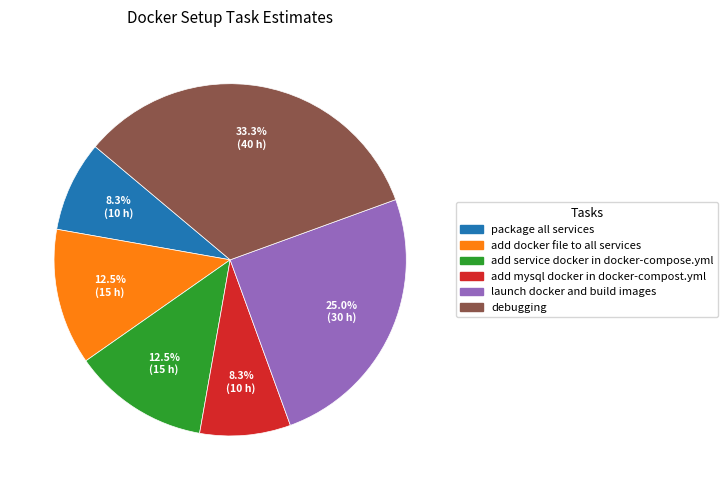

To the nearest percent, what is the average slice percentage?

17%